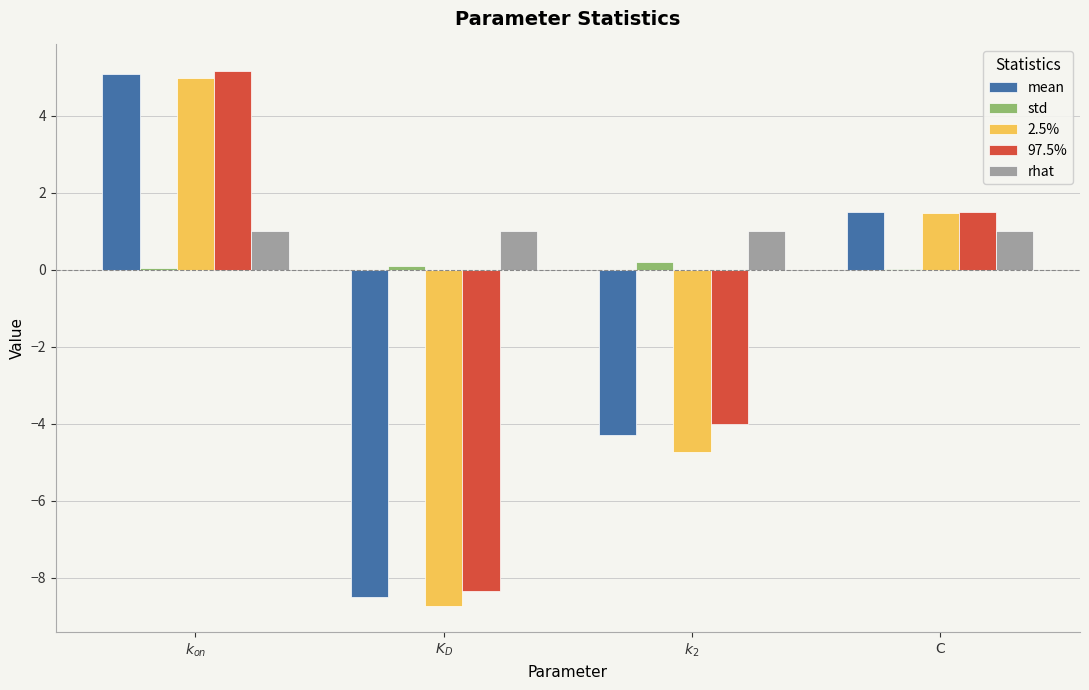

At which label does 2.5% first exceed 1?

$k_{on}$